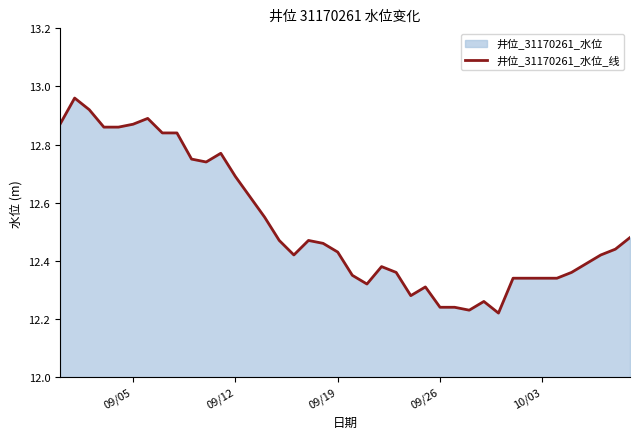

Does the chart have visible grid lines?

No